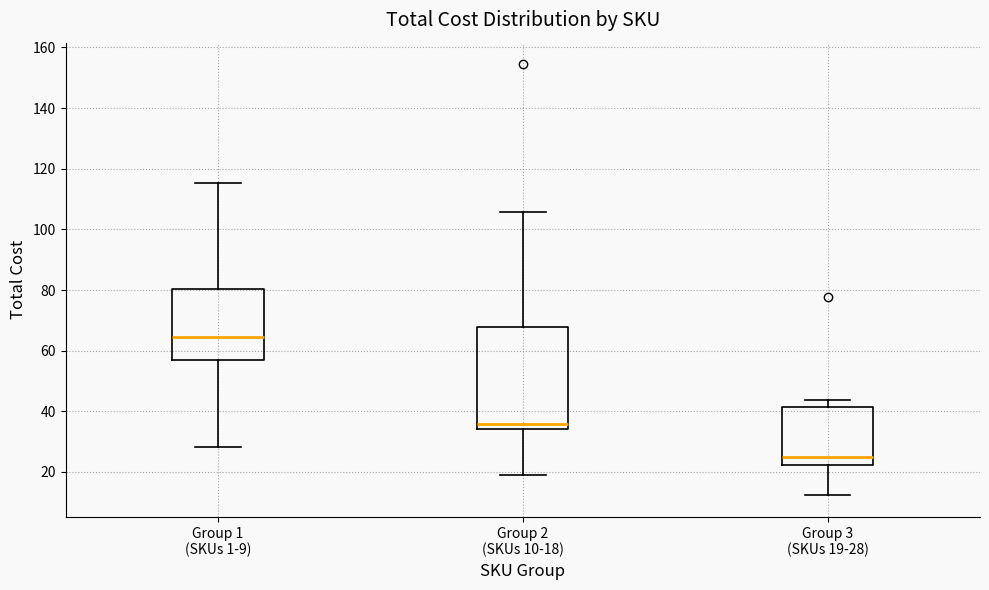

Which box's median line is the highest?

Group 1 (SKUs 1-9)